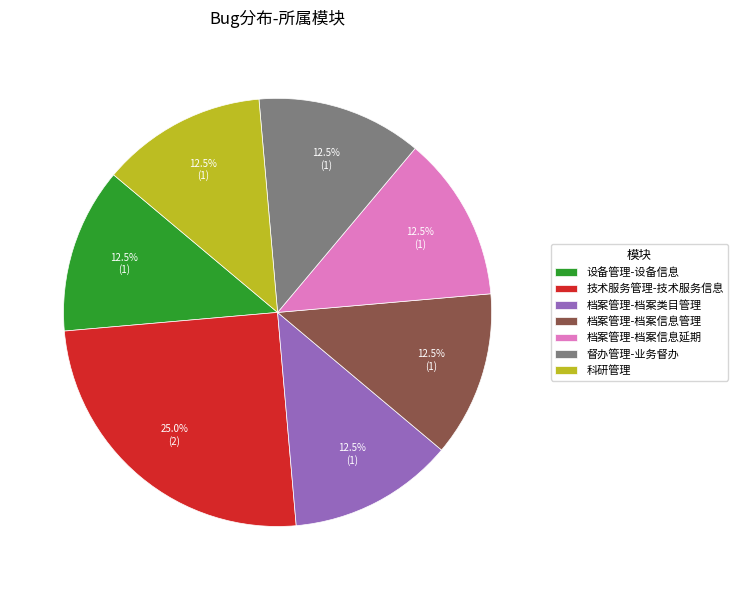

Is there a majority slice in this chart?

No